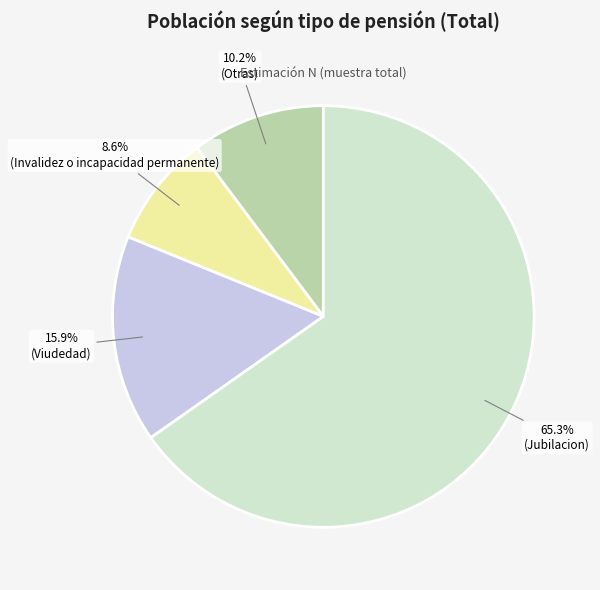

Does any single category account for the majority?

Yes